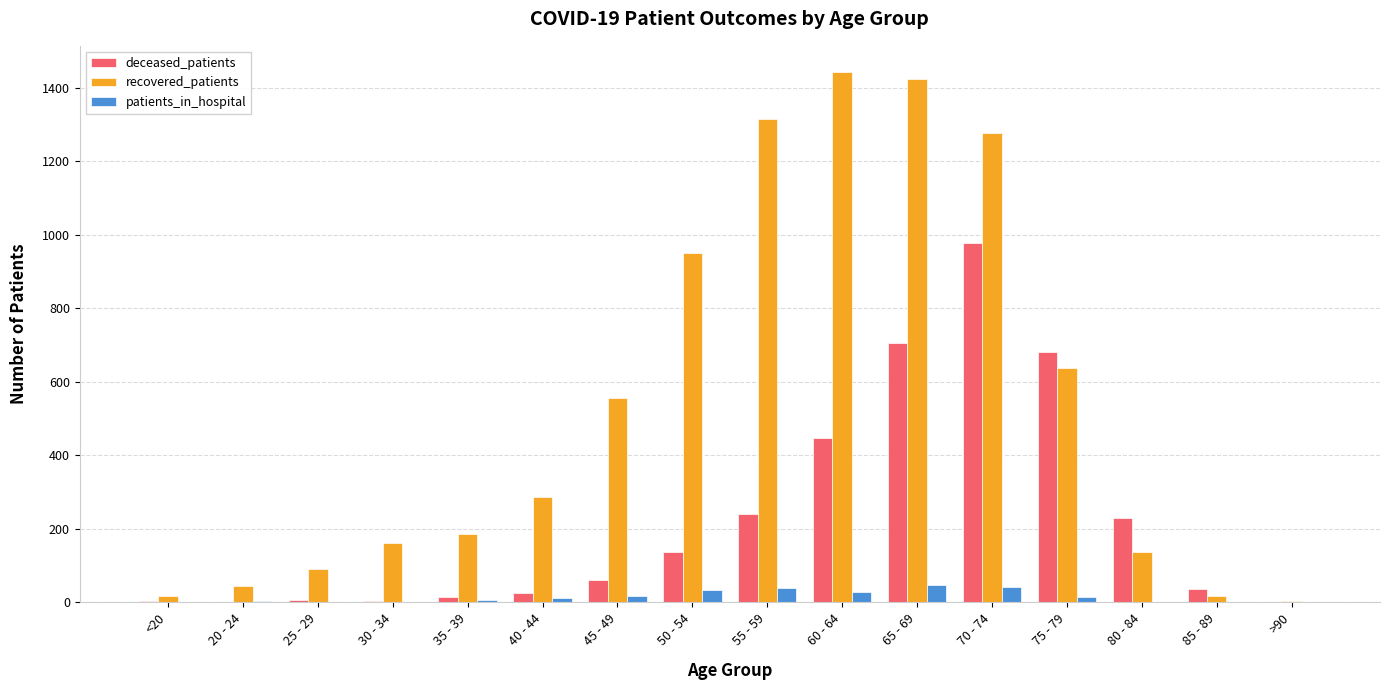

Between 35 - 39 and 65 - 69, which series saw the biggest shift?

recovered_patients